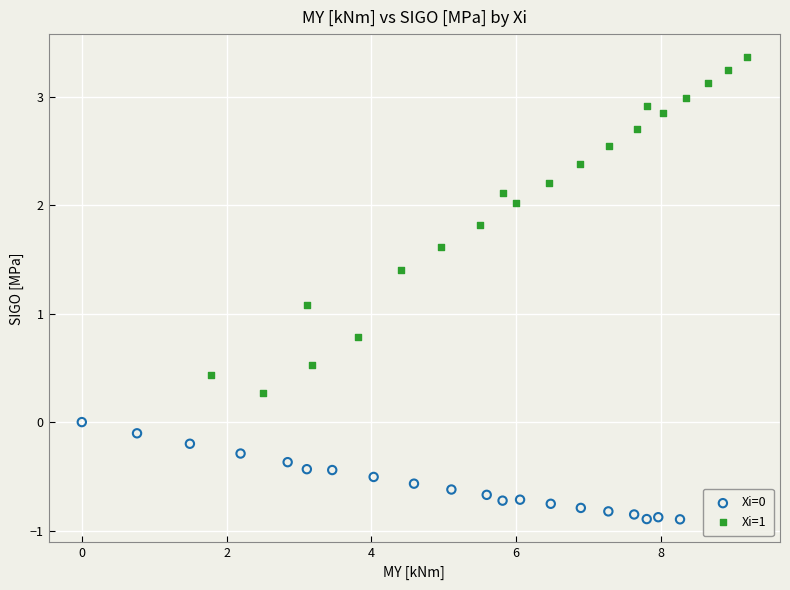

Which series contains the highest Y value?

Xi=1